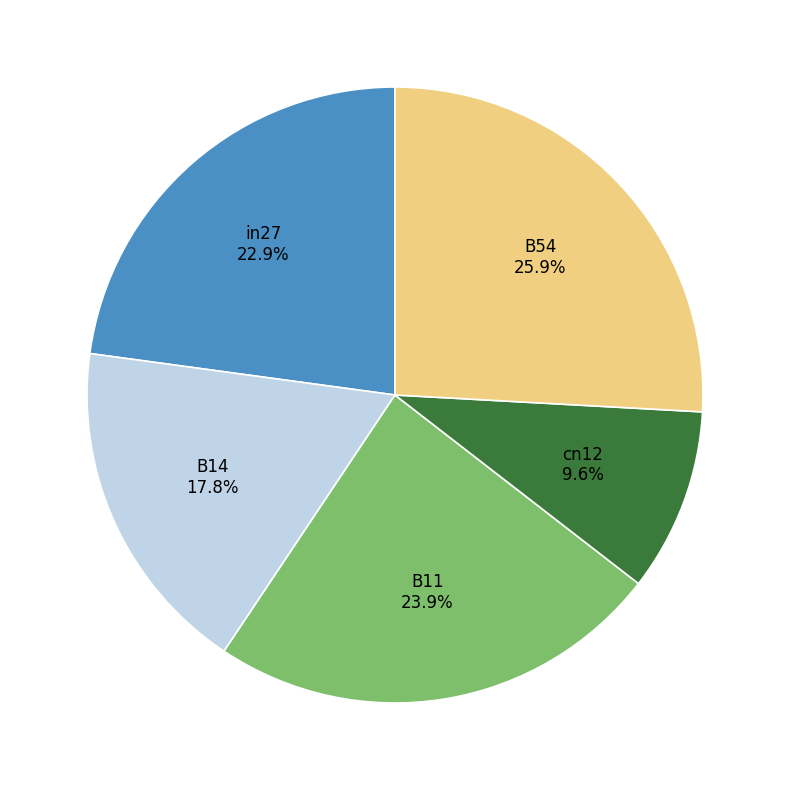

To the nearest percent, what is the difference between the B14 and in27 slice percentages?

5%